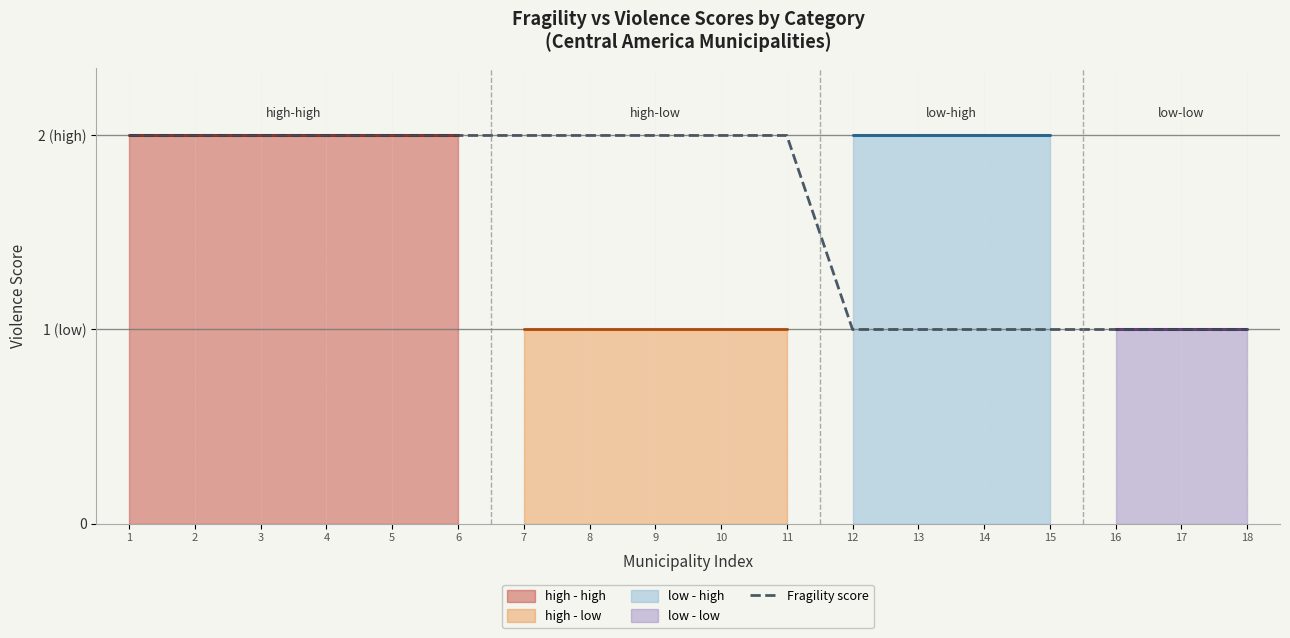

What is the change in value from 3 to 18?

-1